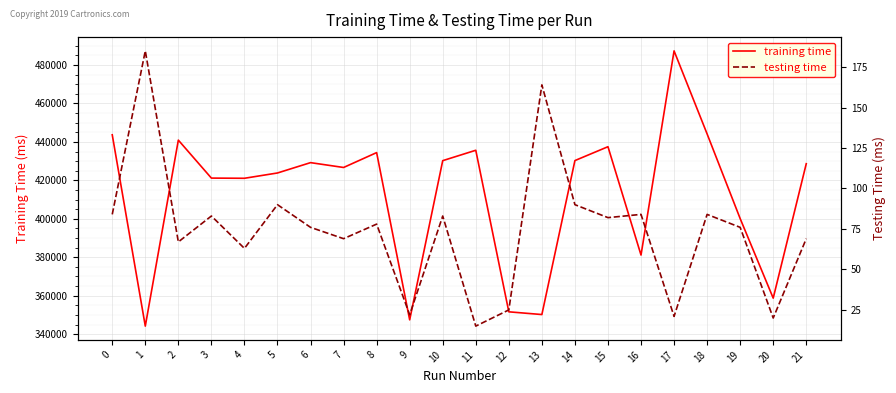

What is the value of the training time point at the 9th from the left?

434431